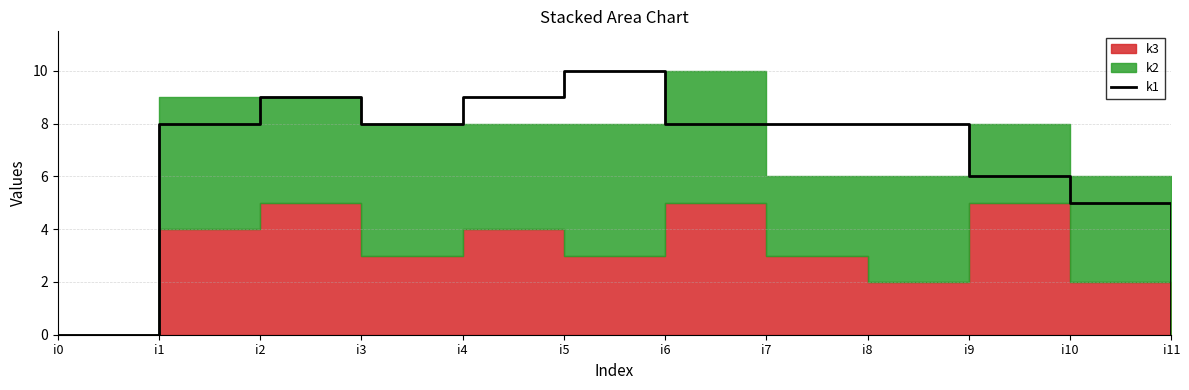

The value of k1 at i0 is 0. True or false?

True